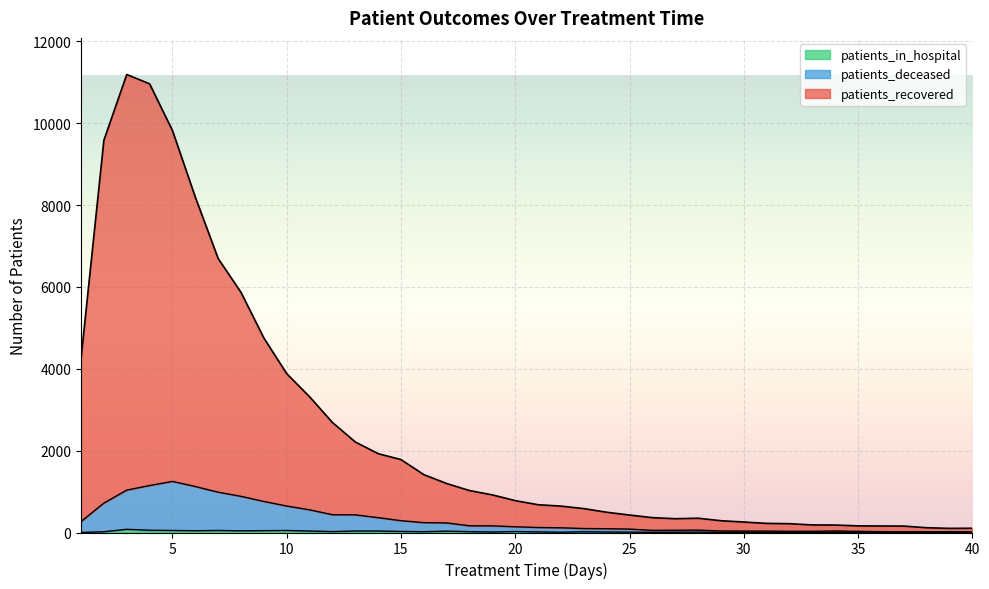

True or false: patients_recovered and patients_in_hospital cross at least once.

False